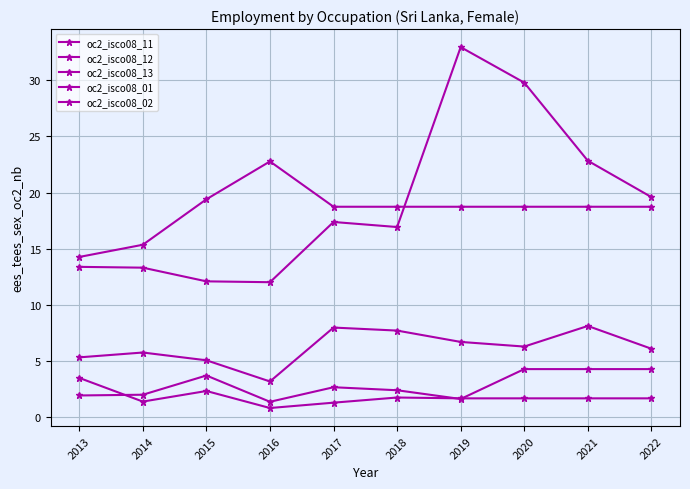

Where is the first local minimum for oc2_isco08_01?

2016